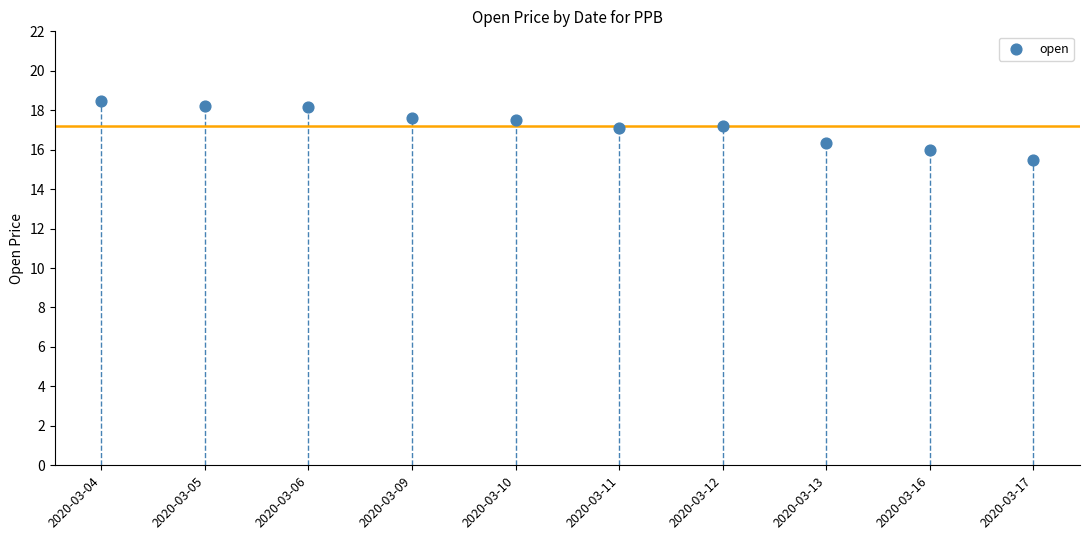

What is the average Y value?

17.2